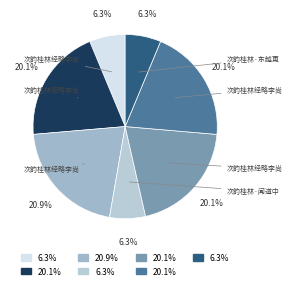

Count the number of slices in the pie.

7